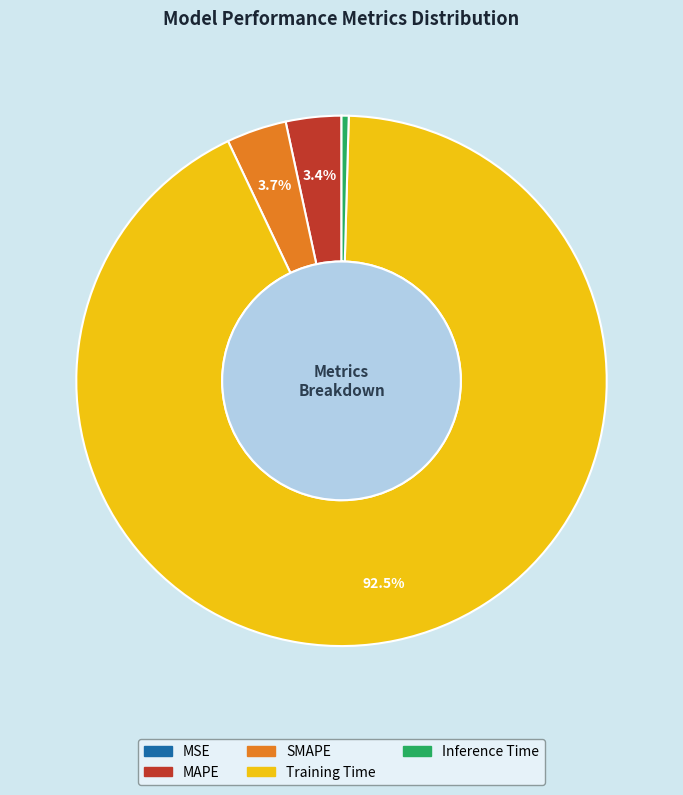

Which has a higher value, Training Time or Inference Time?

Training Time